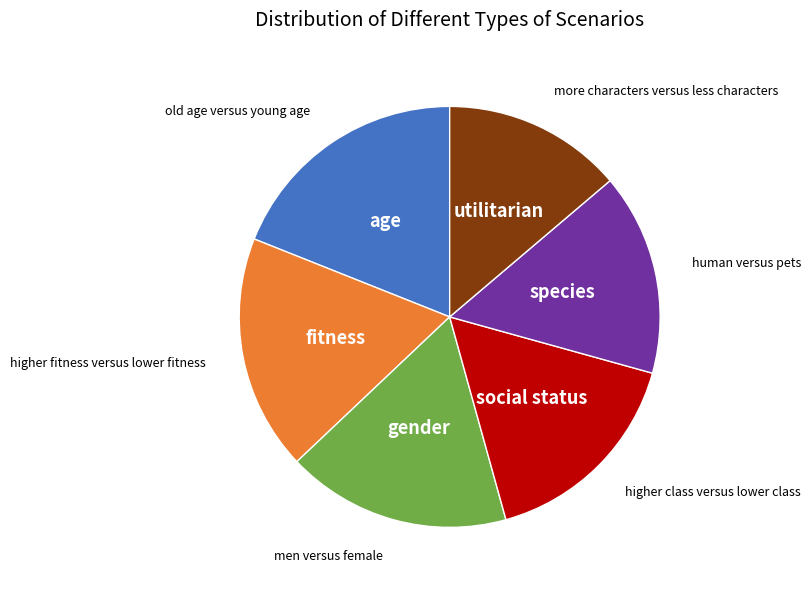

Does any single category account for the majority?

No